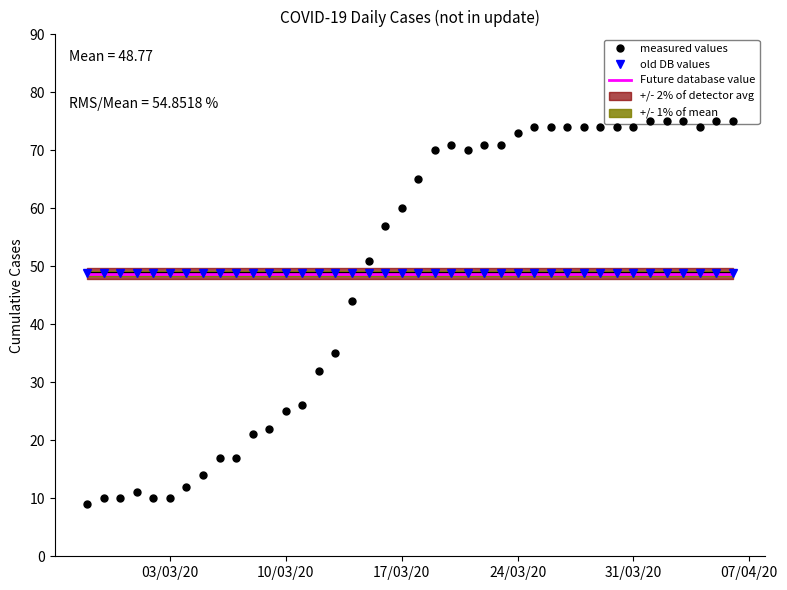

How many lines are shown in the chart?

3